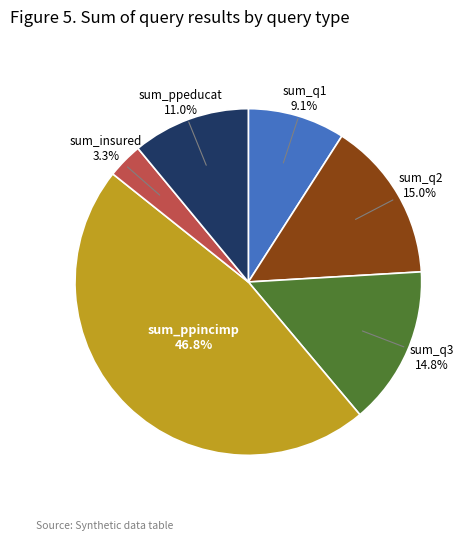

Which category has the smallest portion of the pie?

sum_insured